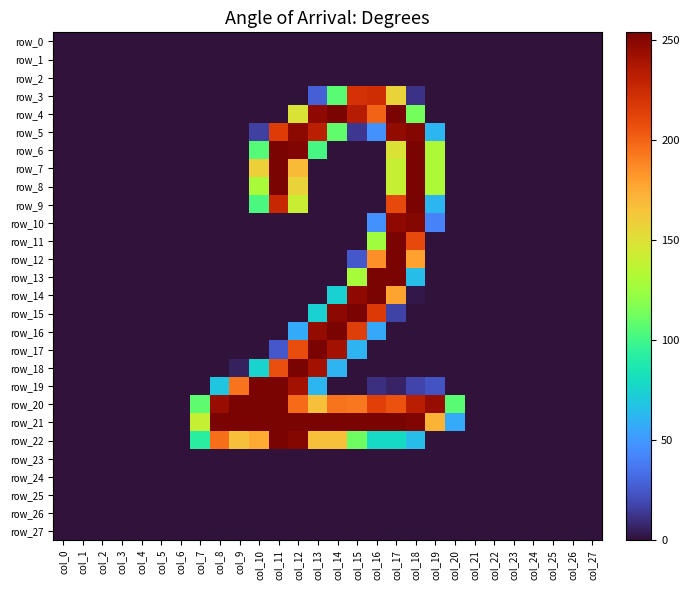

Which category has the highest value across all series?

col_17